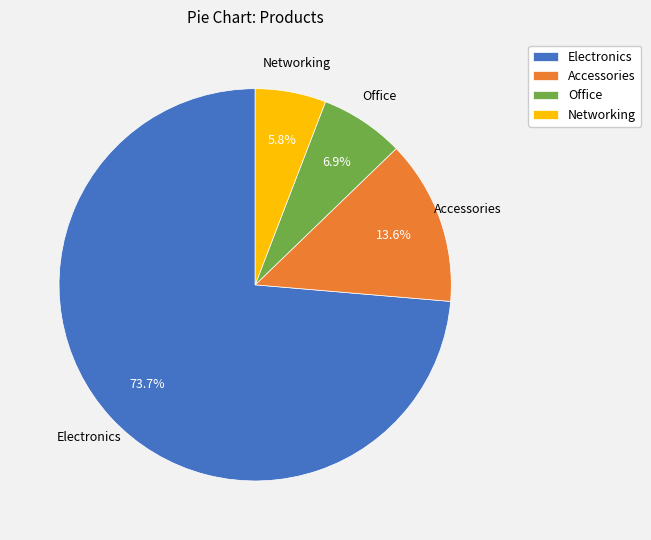

What is the ratio of the value at Office to the value at Electronics?

0.1